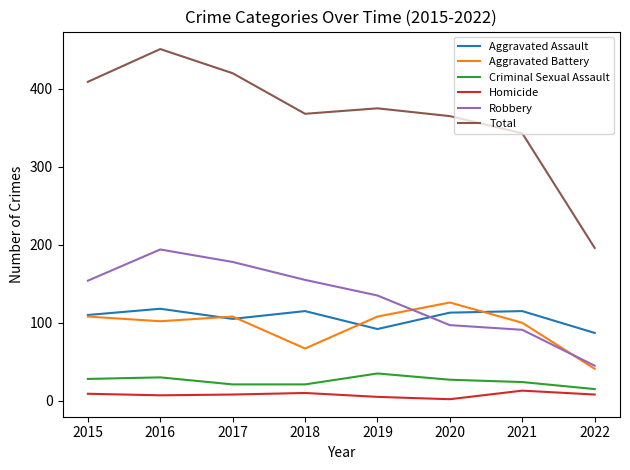

Rank the series by their maximum value, from lowest to highest.

Homicide, Criminal Sexual Assault, Aggravated Assault, Aggravated Battery, Robbery, Total